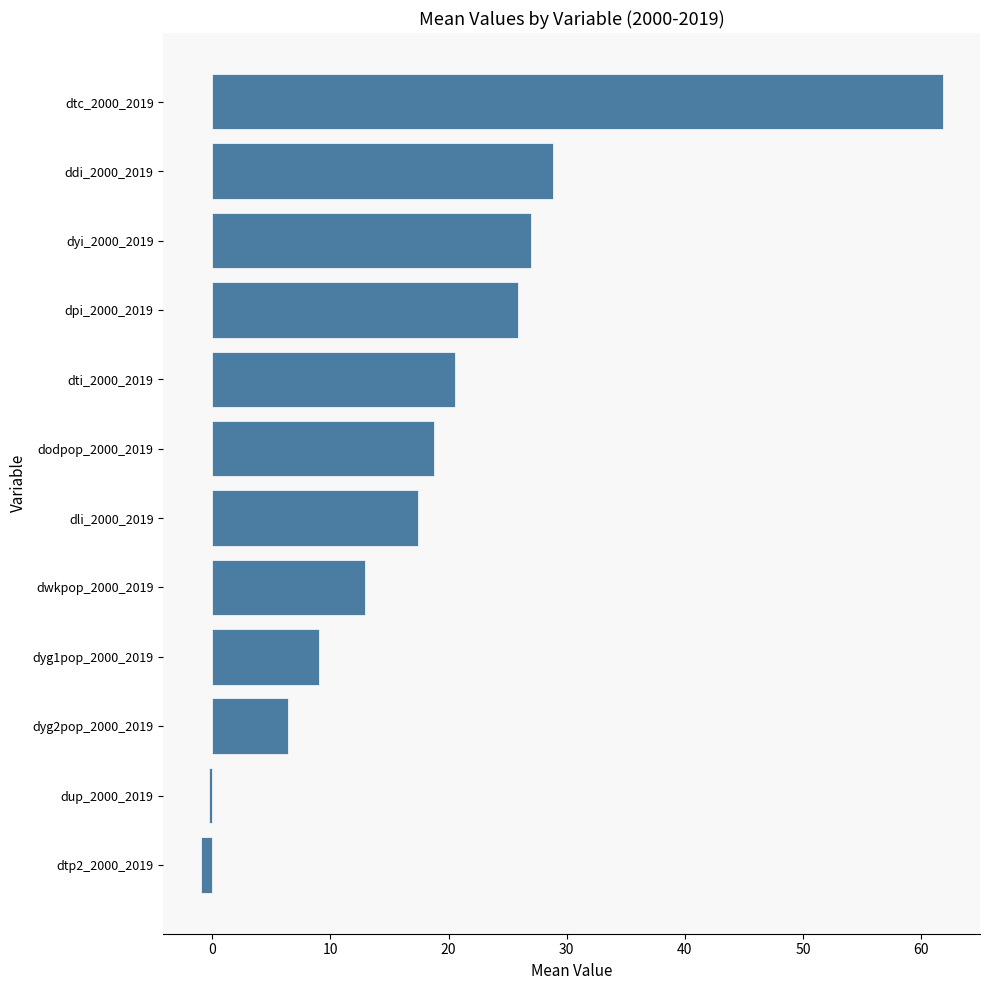

What value does the data have at dyg2pop_2000_2019?

6.4